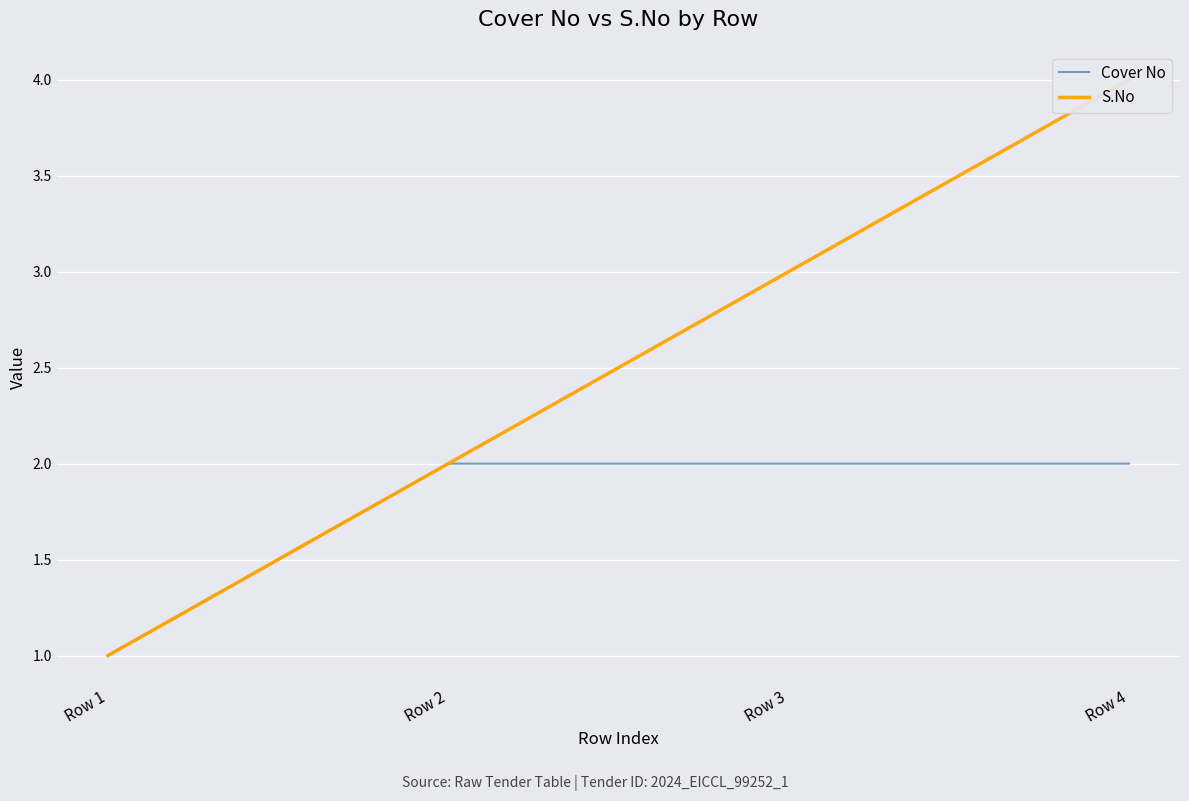

Which series has the largest range (max minus min)?

S.No